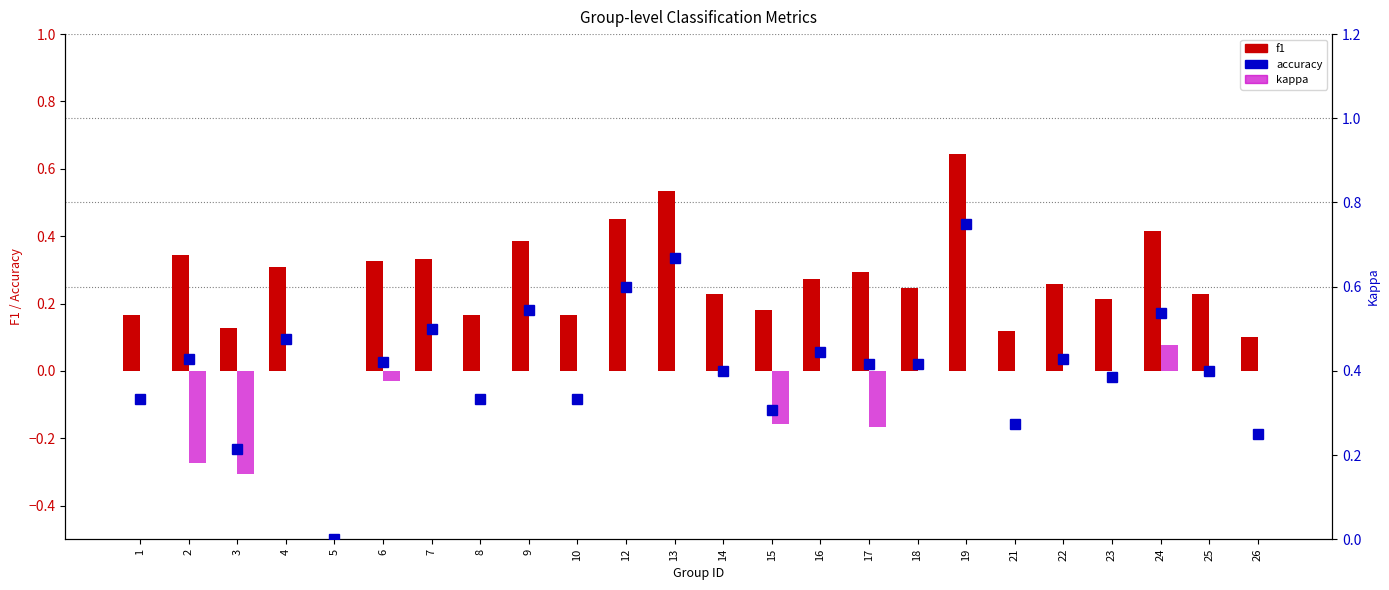

The accuracy series shows 0.2 at 23. True or false?

False